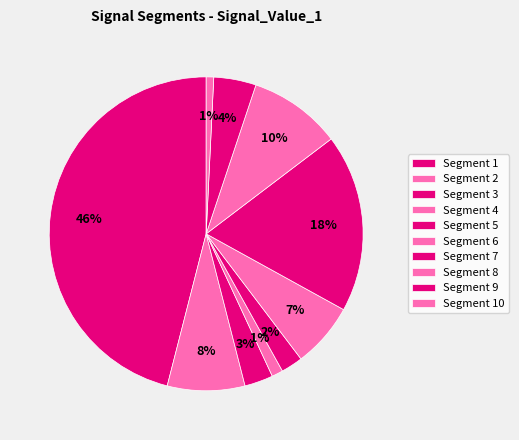

Which category has the biggest portion of the pie?

signal segment 1